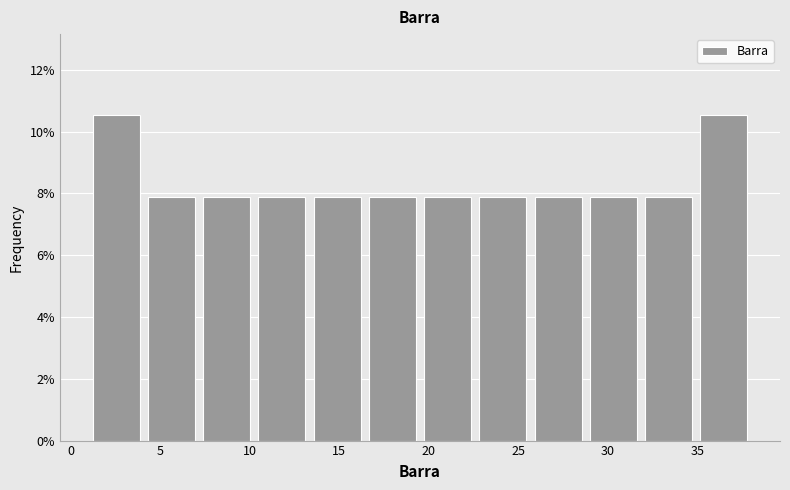

How tall is the bar that spans 7.0 to 10.5 on the x-axis? Neither the bar edges nor the heights are printed on the chart, so give them approximately, as read against the axes.

7.8